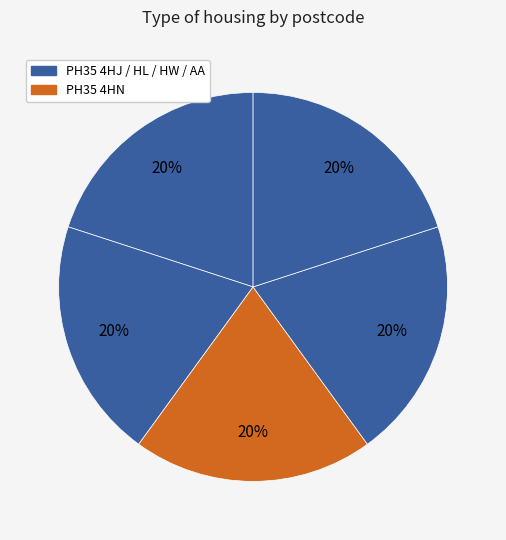

How many slices are in this pie chart?

5